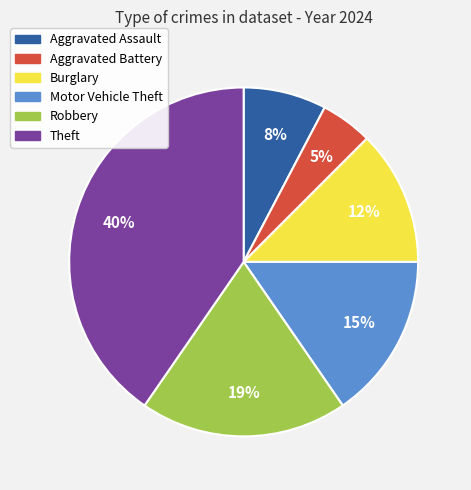

To the nearest percent, what is the average slice percentage?

17%